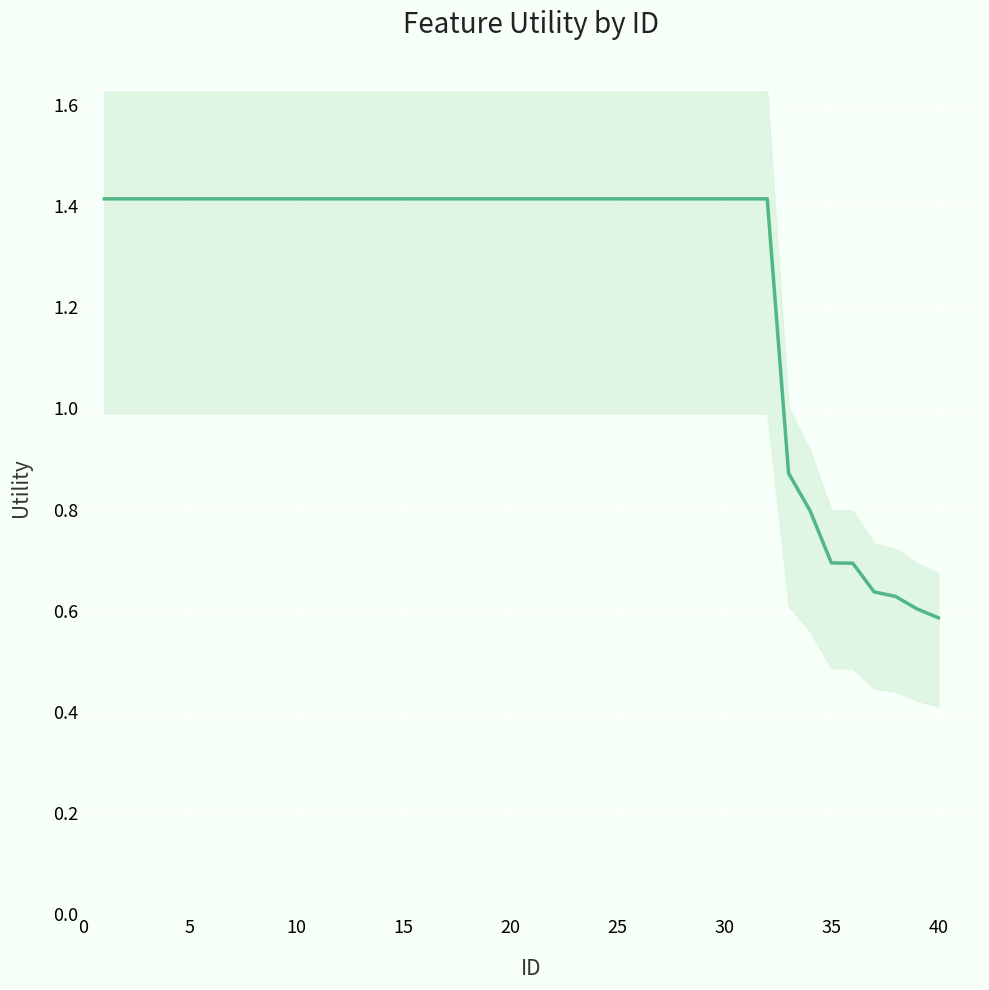

Reading left to right, list all the values displayed in this chart.

1.4	1.4	1.4	1.4	1.4	1.4	1.4	1.4	1.4	1.4	1.4	1.4	1.4	1.4	1.4	1.4	1.4	1.4	1.4	1.4	1.4	1.4	1.4	1.4	1.4	1.4	1.4	1.4	1.4	1.4	1.4	1.4	0.9	0.8	0.7	0.7	0.6	0.6	0.6	0.6